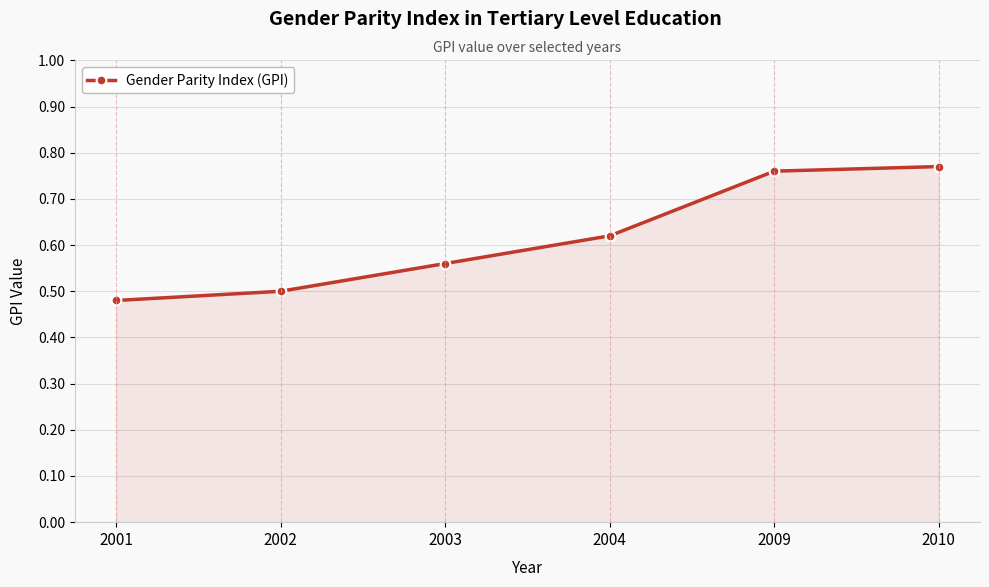

Count the values in the range 0 to 1.

6